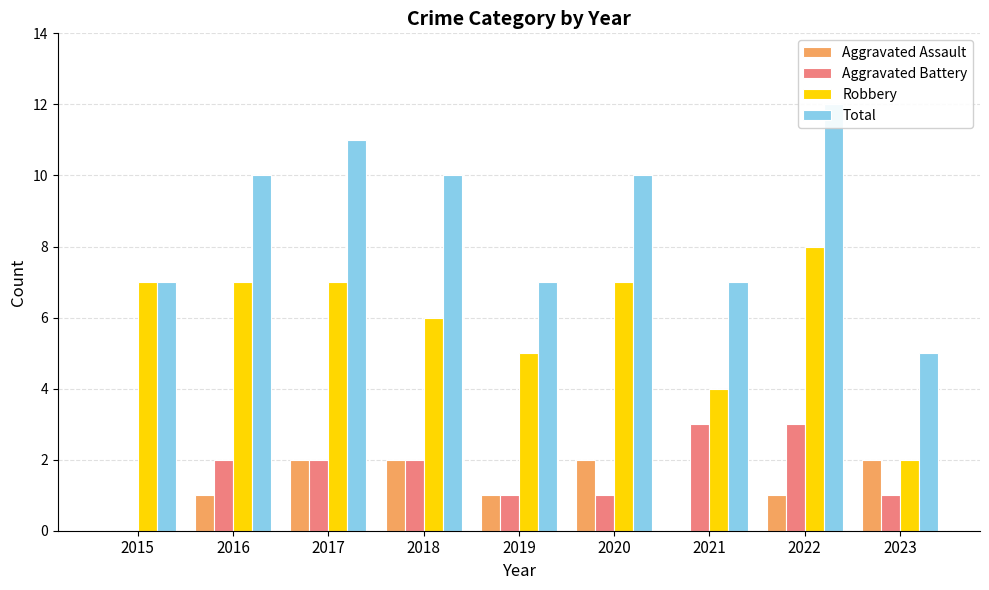

Reading left to right, list all the values displayed in this chart.

Aggravated Assault: 0	1	2	2	1	2	0	1	2
Aggravated Battery: 0	2	2	2	1	1	3	3	1
Robbery: 7	7	7	6	5	7	4	8	2
Total: 7	10	11	10	7	10	7	12	5